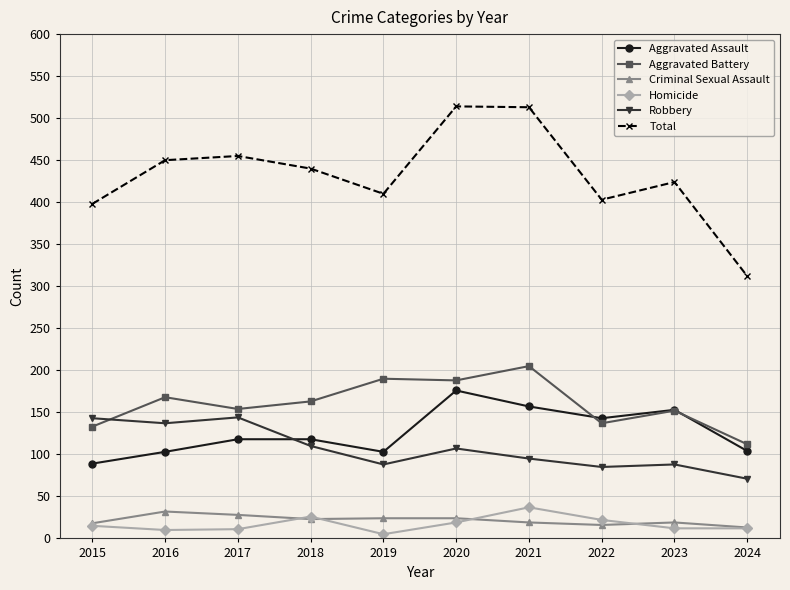

True or false: Homicide has more than 1 points higher than both neighbors.

True